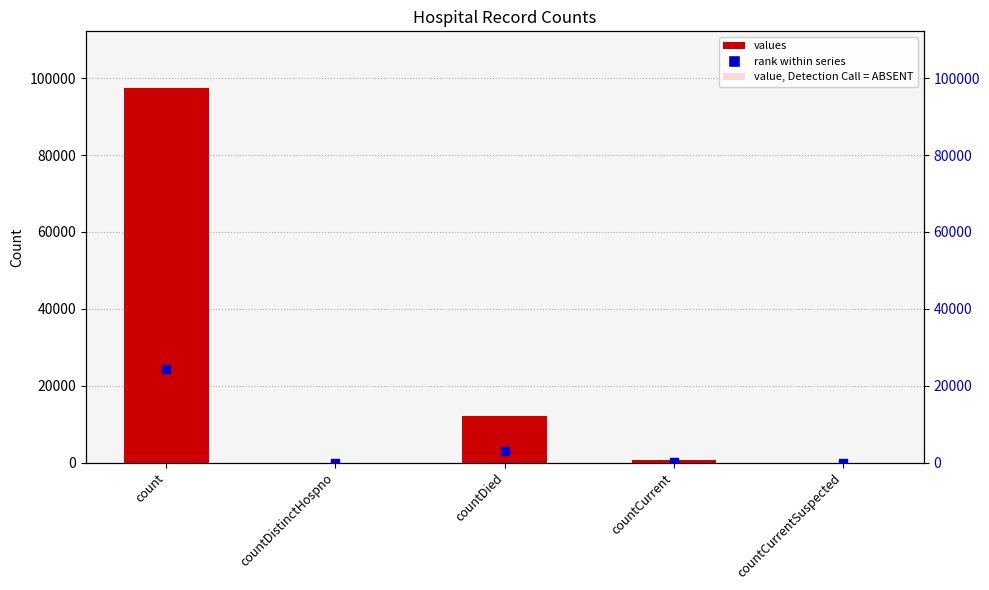

Which series contains the lowest Y value?

values